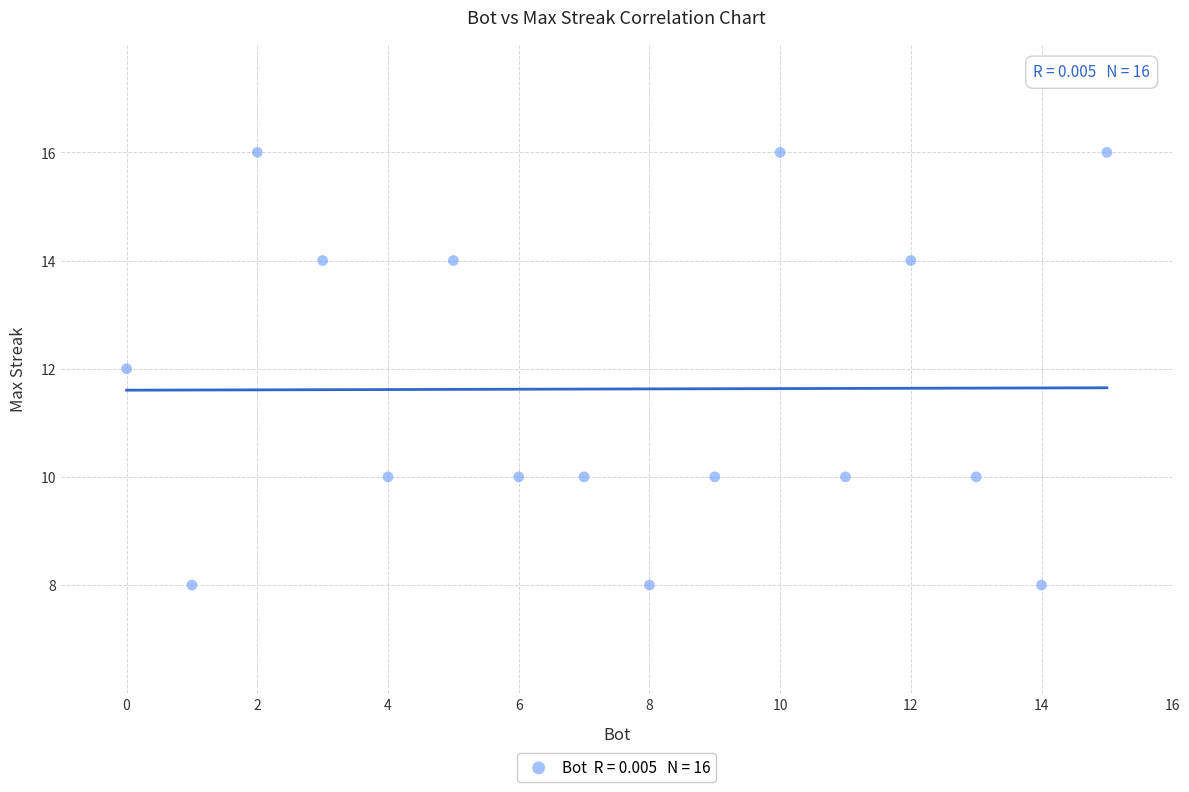

What is the range of Y values (max minus min)?

8